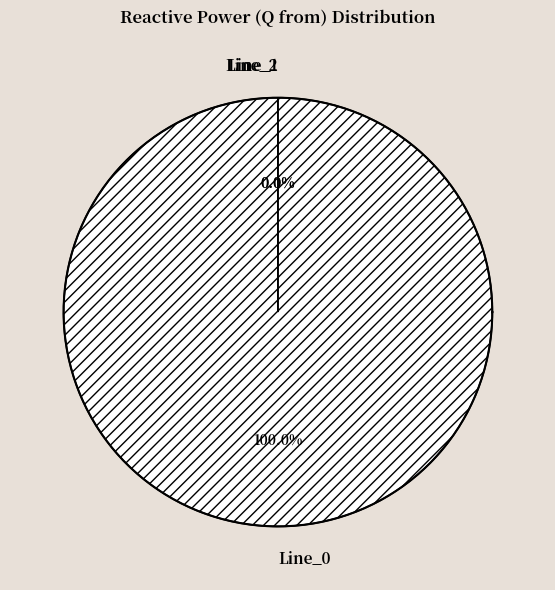

To the nearest percent, what is the difference between the largest and smallest slice percentages?

100%